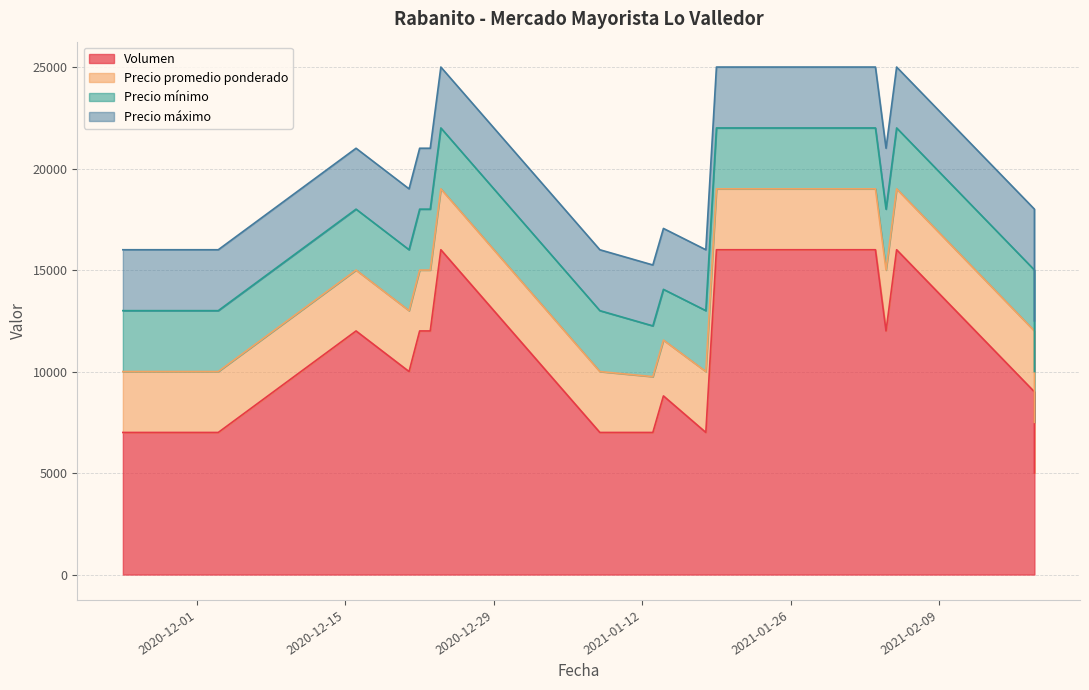

What is the maximum value for Volumen?

16000